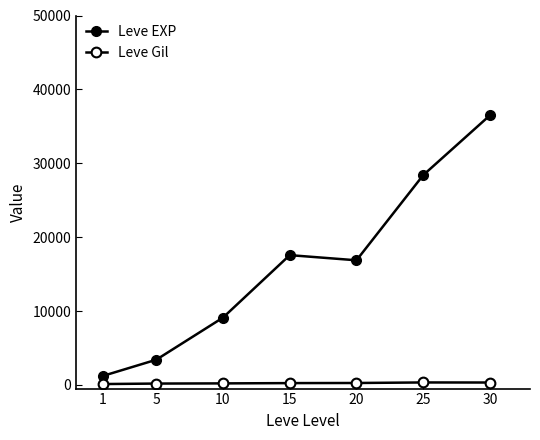

Which series has the largest total across all categories?

Leve EXP